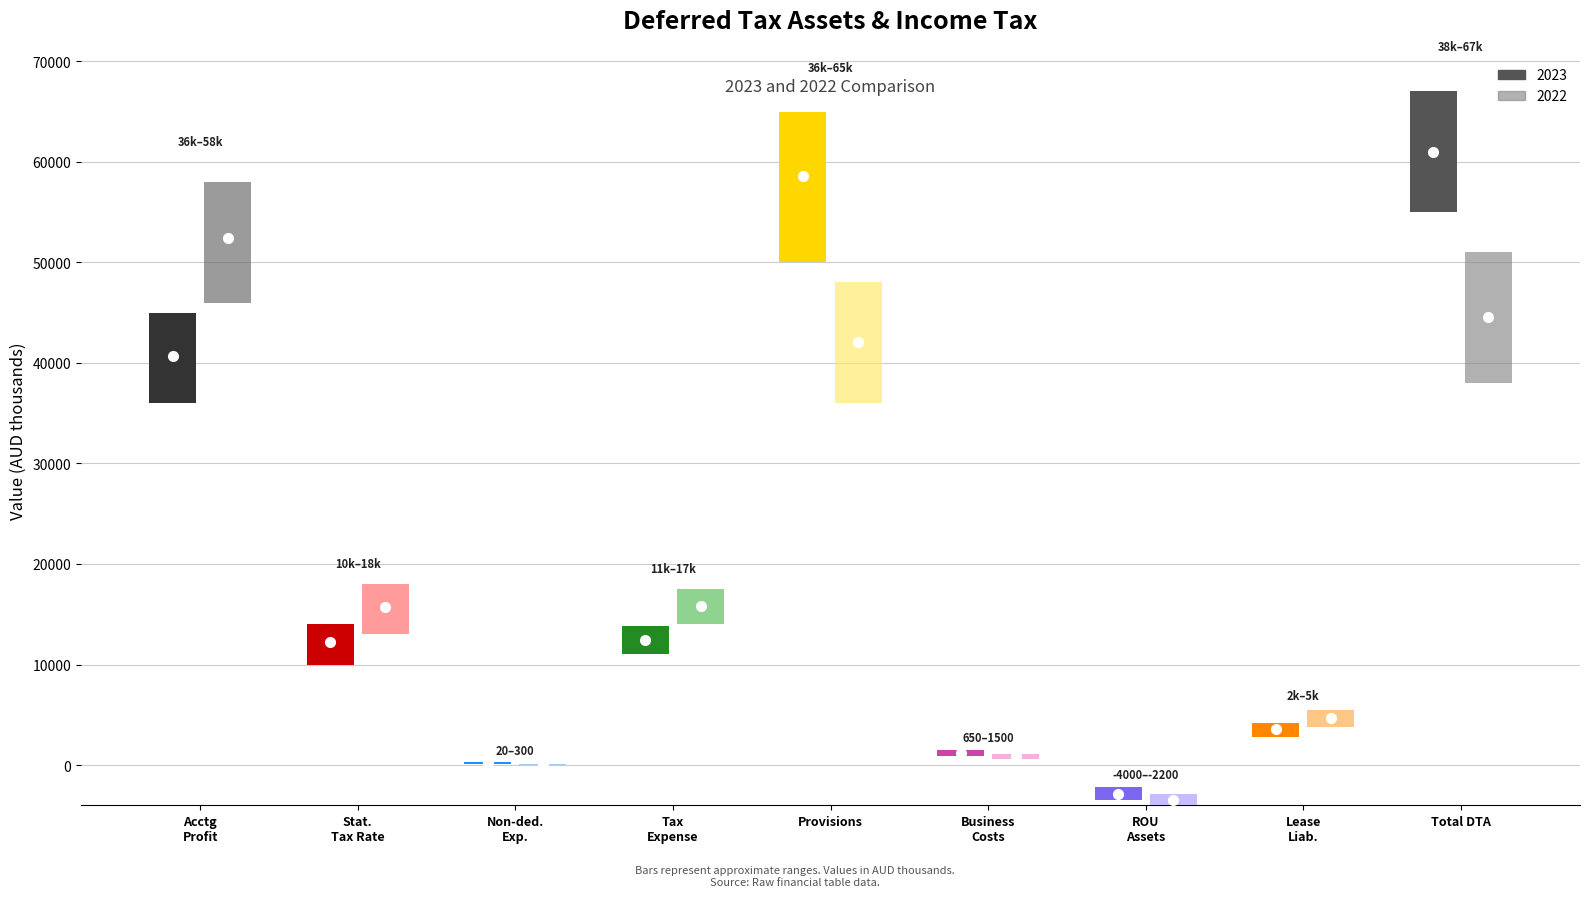

What position from the left is At statutory income tax rate?

2